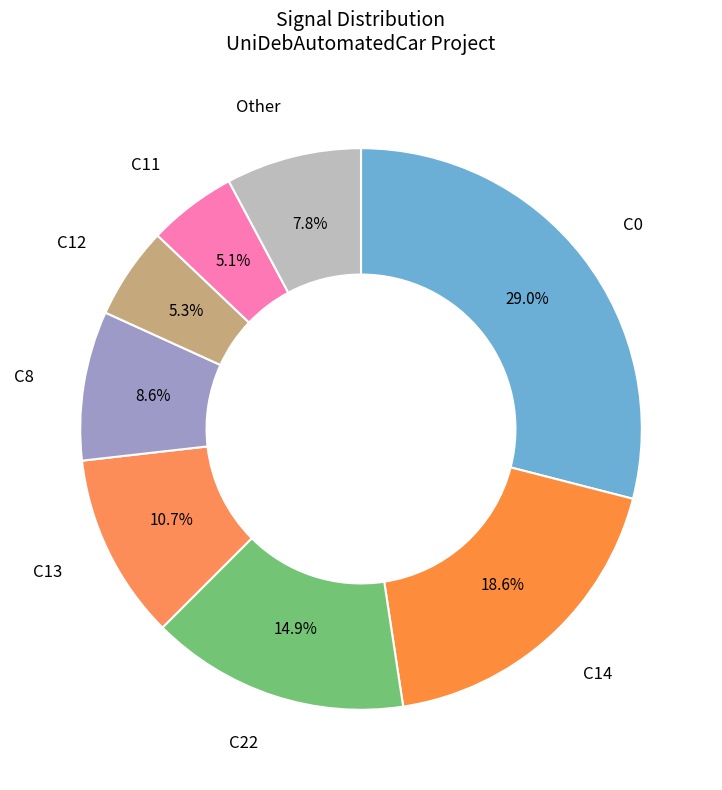

Count the number of slices in the pie.

8